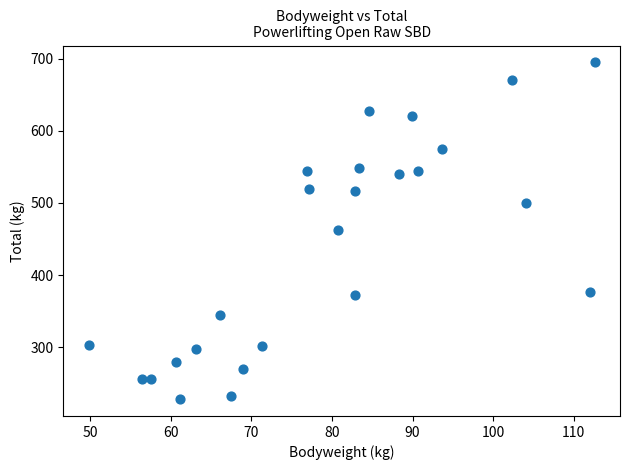

What is the range of Y values (max minus min)?

467